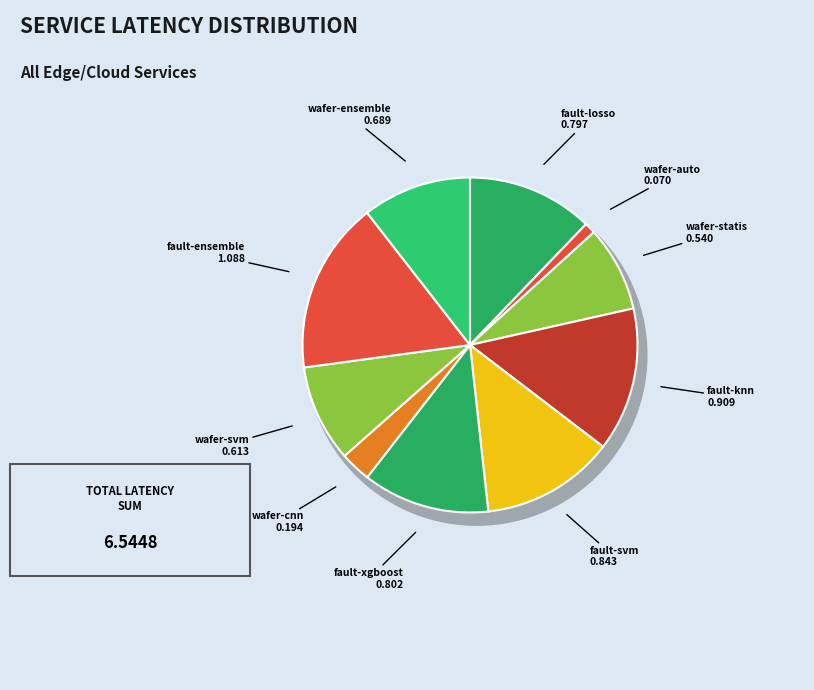

To the nearest percent, what is the difference between the largest and smallest slice percentages?

16%